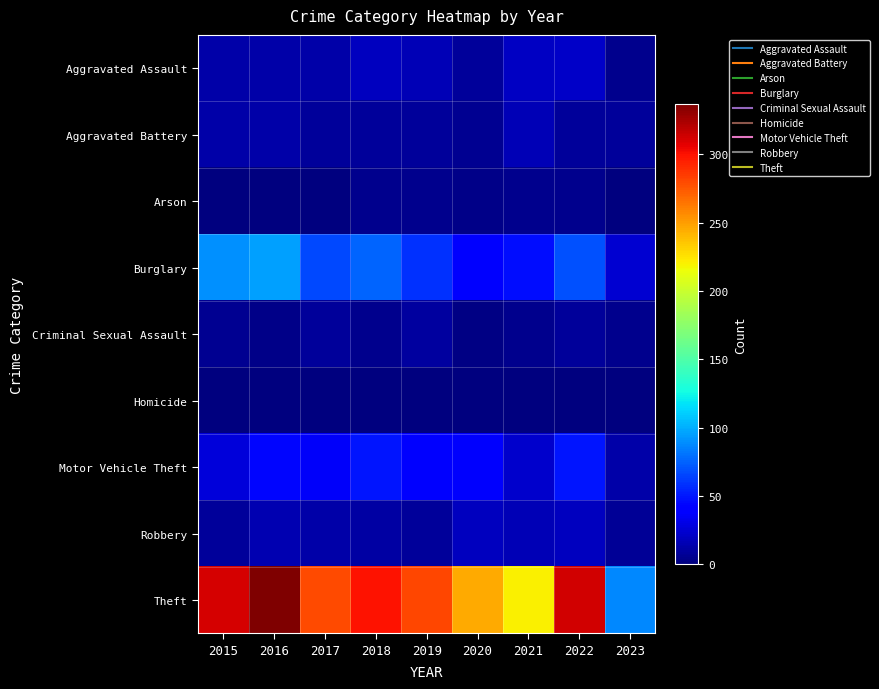

Which has a higher value, 2016 or 2022?

2022